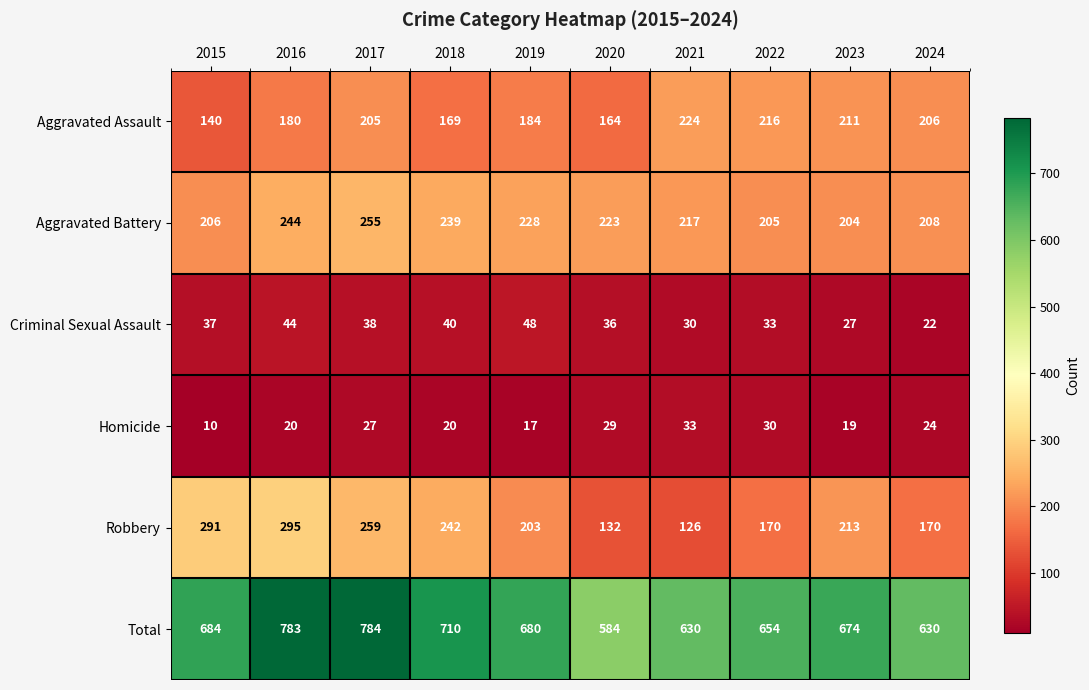

Is the value of Aggravated Assault at 2024 greater than the value of Homicide at 2023?

Yes